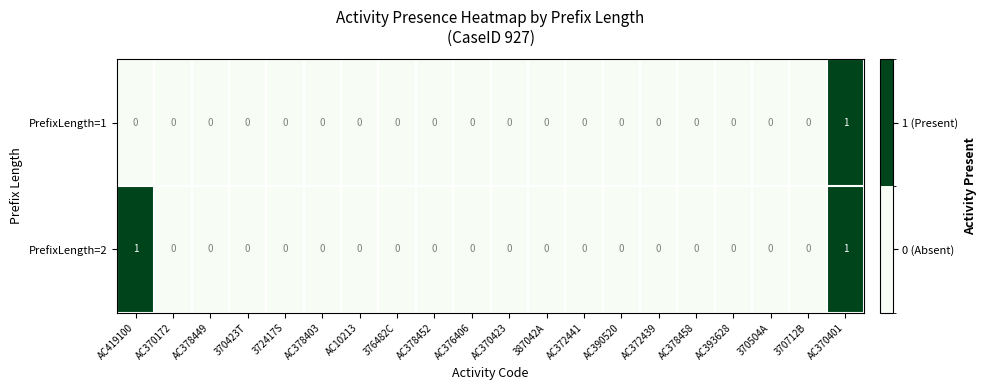

True or false: PrefixLength=1 has a value of 1 at AC370401.

True